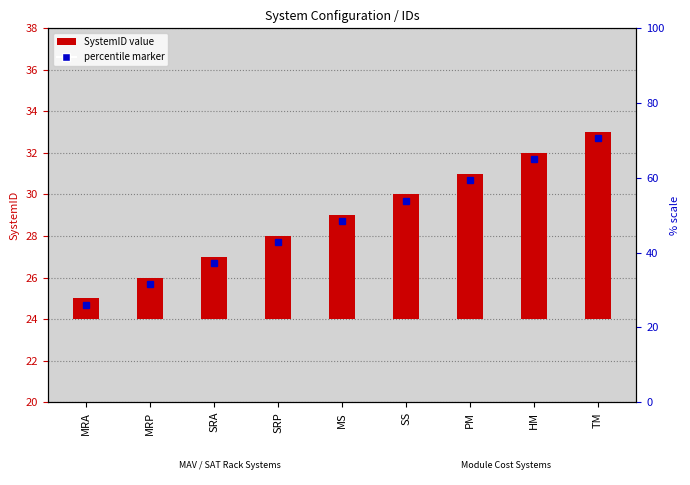

What is the average value?

5